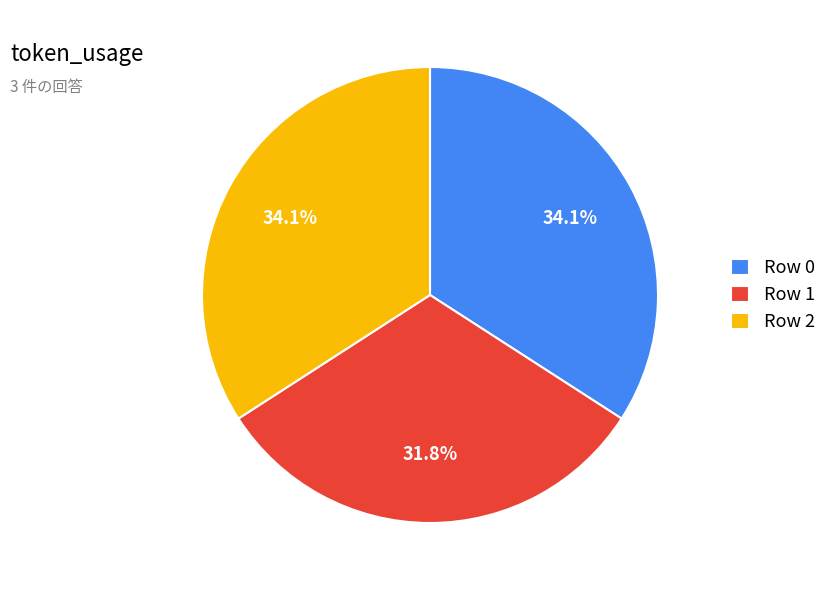

Does any single category account for the majority?

No